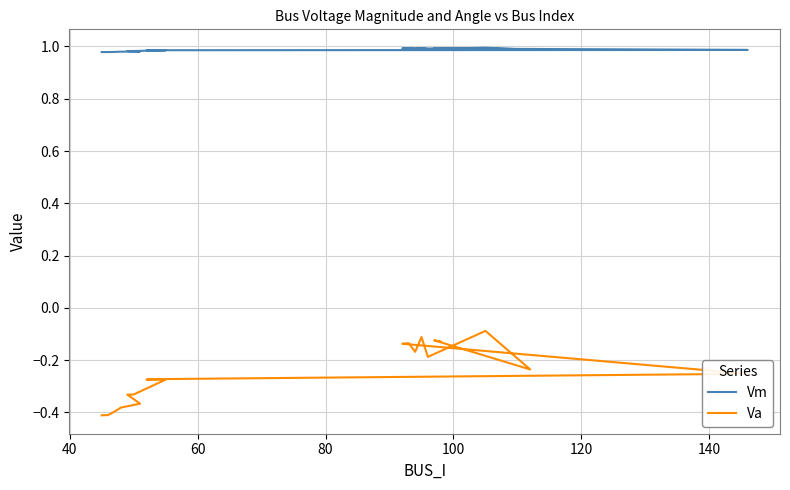

True or false: Vm and Va cross at least once.

False